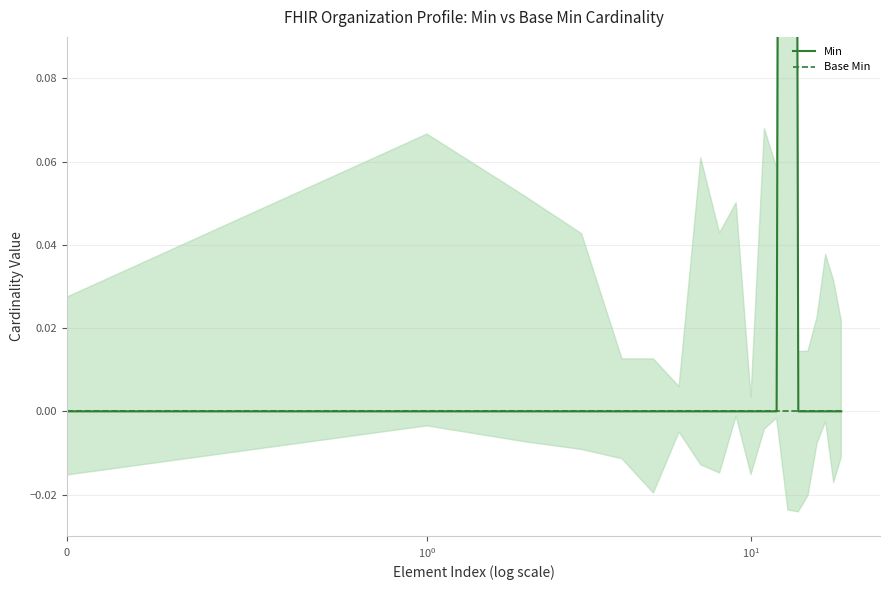

How many lines are shown in the chart?

2